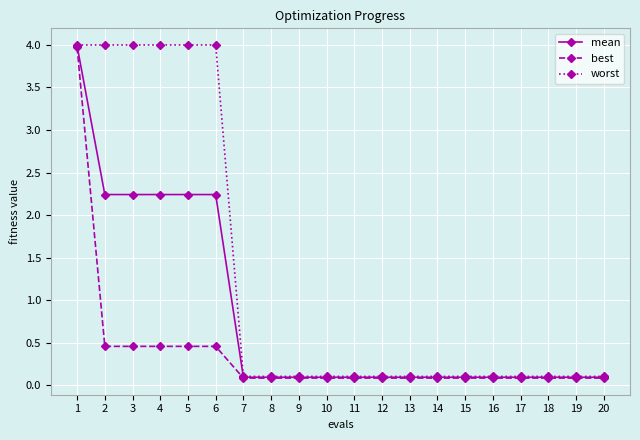

Between 4 and 7, which series saw the biggest shift?

worst